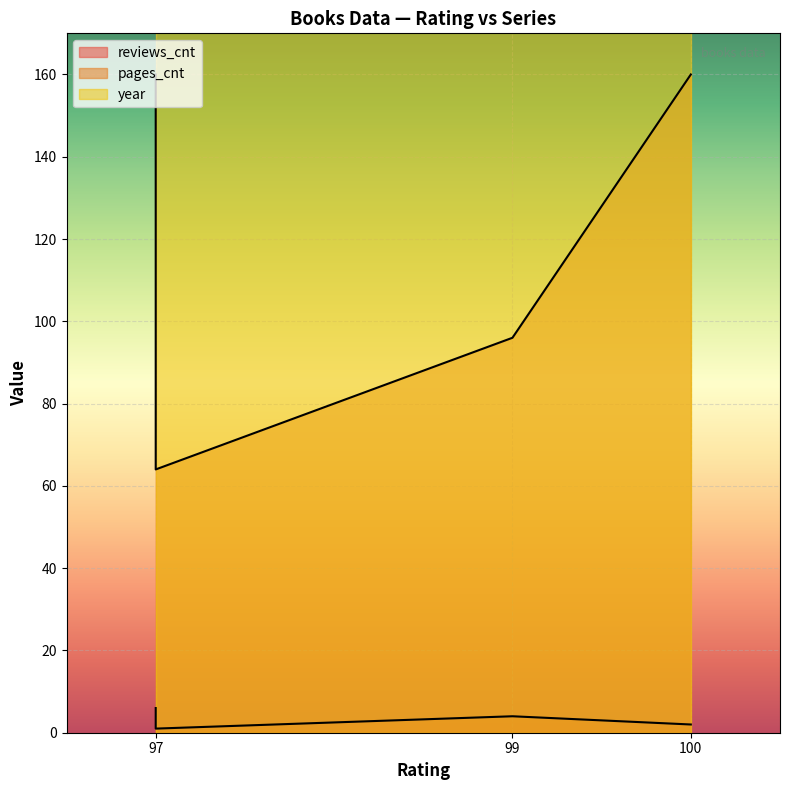

How many lines are shown in the chart?

3